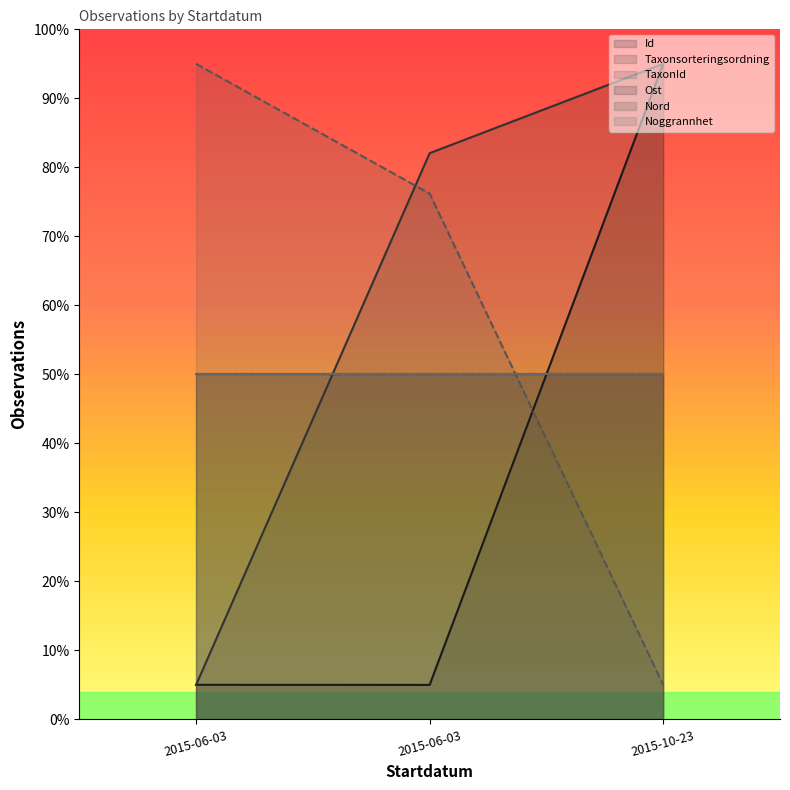

What is the minimum value for Taxonsorteringsordning?

5.0